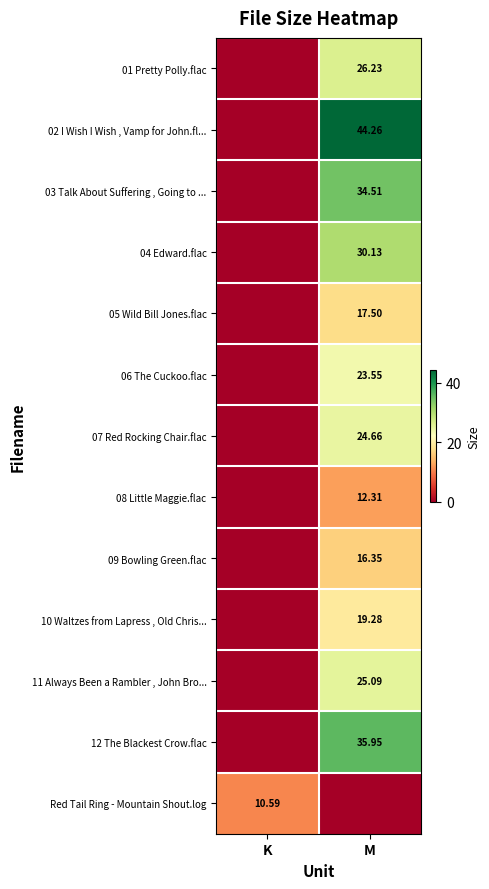

Is the value of 06 The Cuckoo.flac at M greater than the value of 09 Bowling Green.flac at M?

Yes